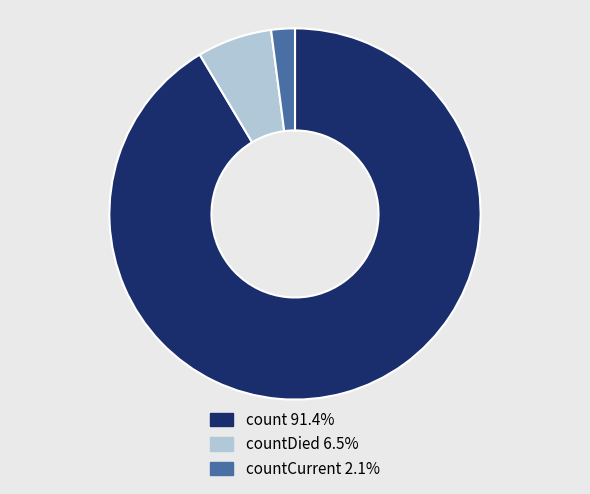

Is there a majority slice in this chart?

Yes